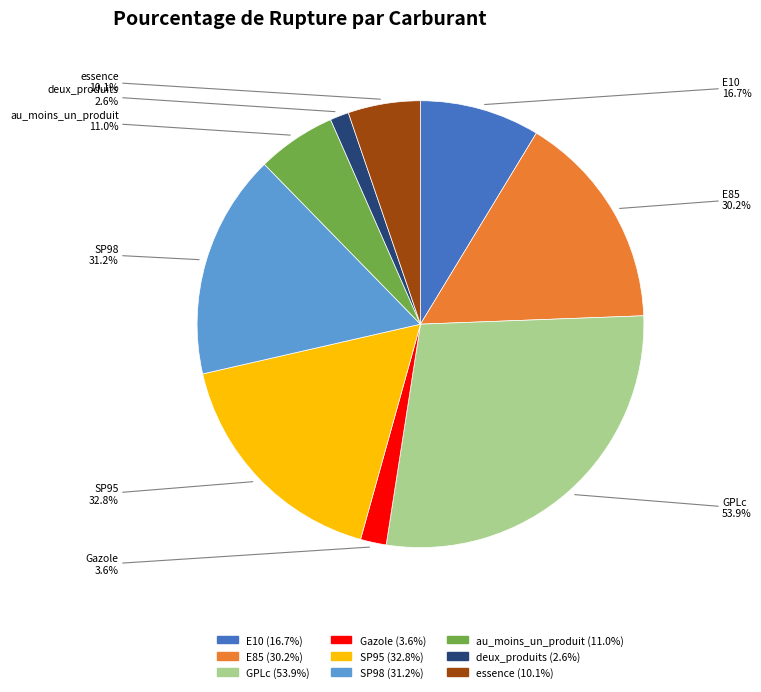

Does au_moins_un_produit represent more than half of the total?

No